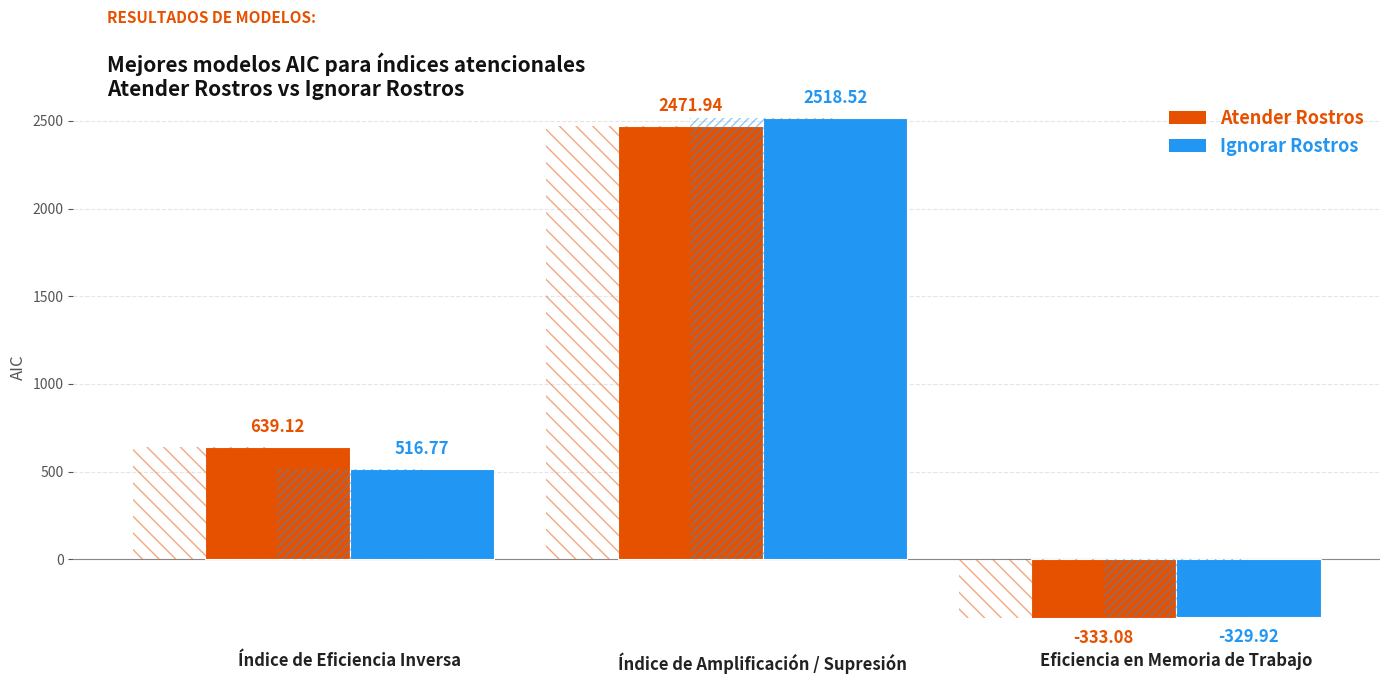

What value does the Atender Rostros series have at Índice de Amplificación / Supresión?

2471.9